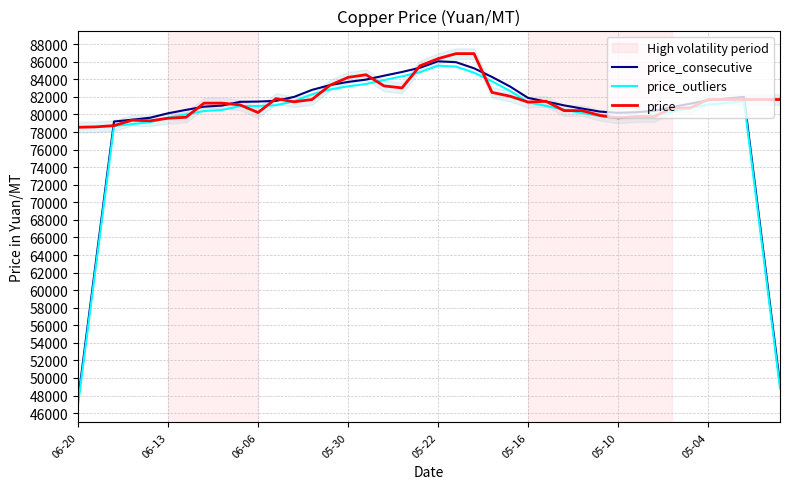

Rank the series by their maximum value, from lowest to highest.

price_outliers, price_consecutive, price